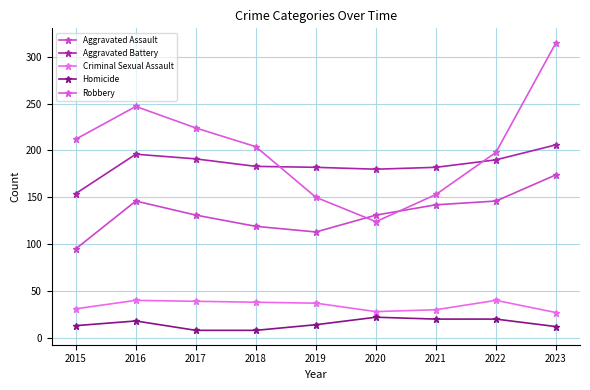

True or false: Aggravated Assault has a value of 162 at 2019.

False